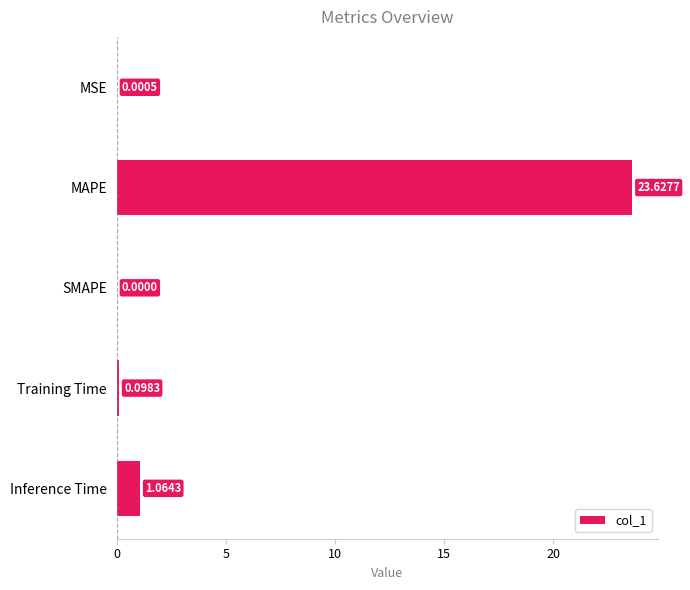

What is the sum of all values?

24.8